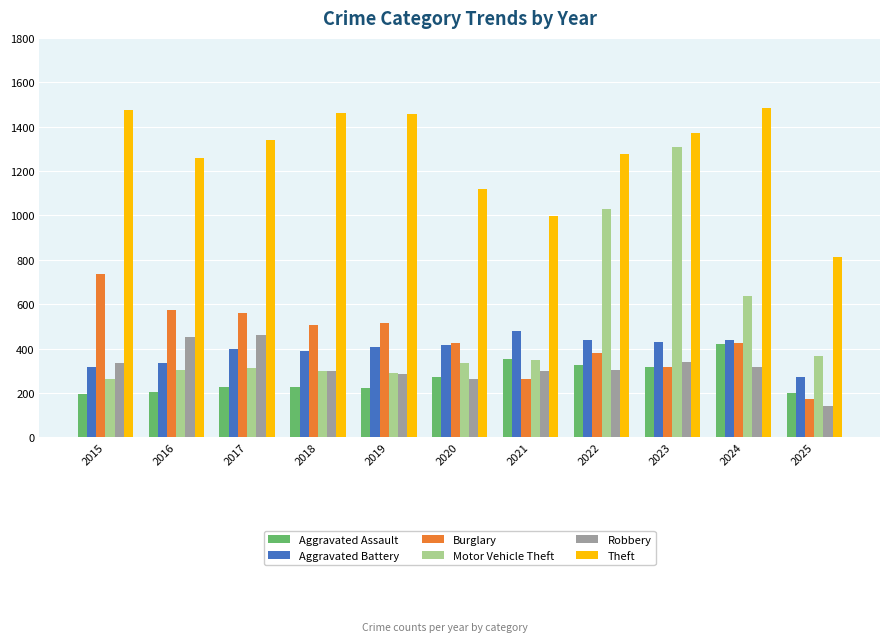

Is it true that Motor Vehicle Theft equals 437 at 2017?

False